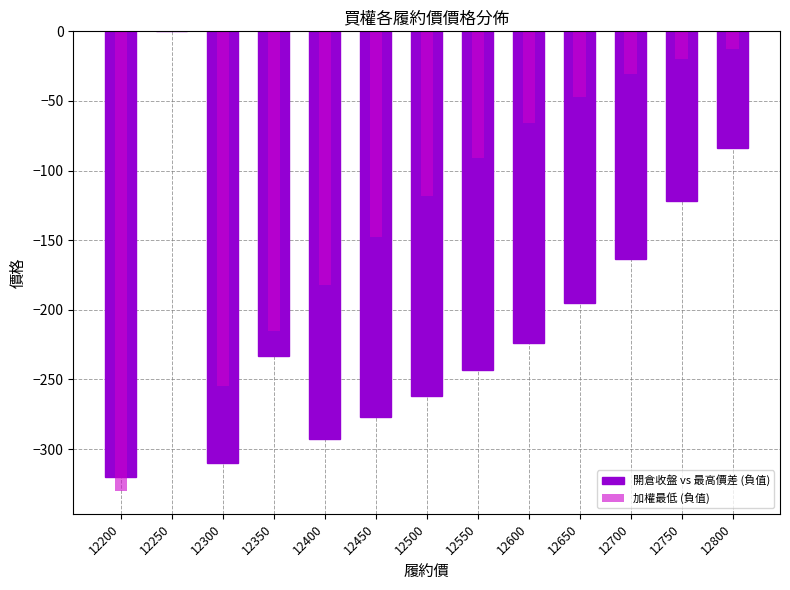

What is the difference between the 加權最低 (負值) values at 12750 and 12600?

46.0